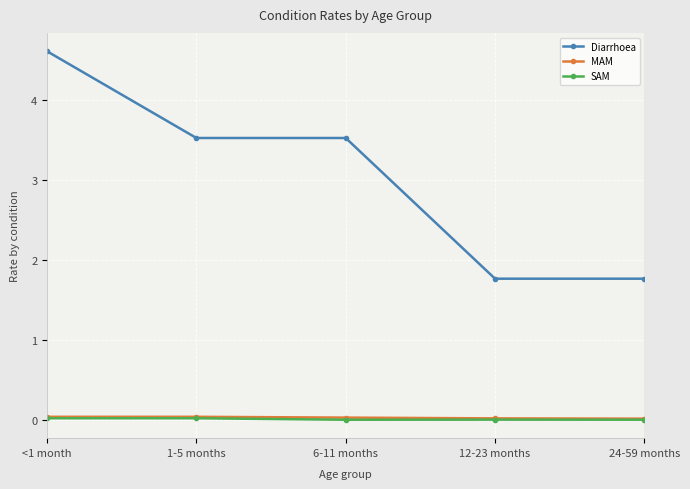

Which series has the largest range (max minus min)?

Diarrhoea